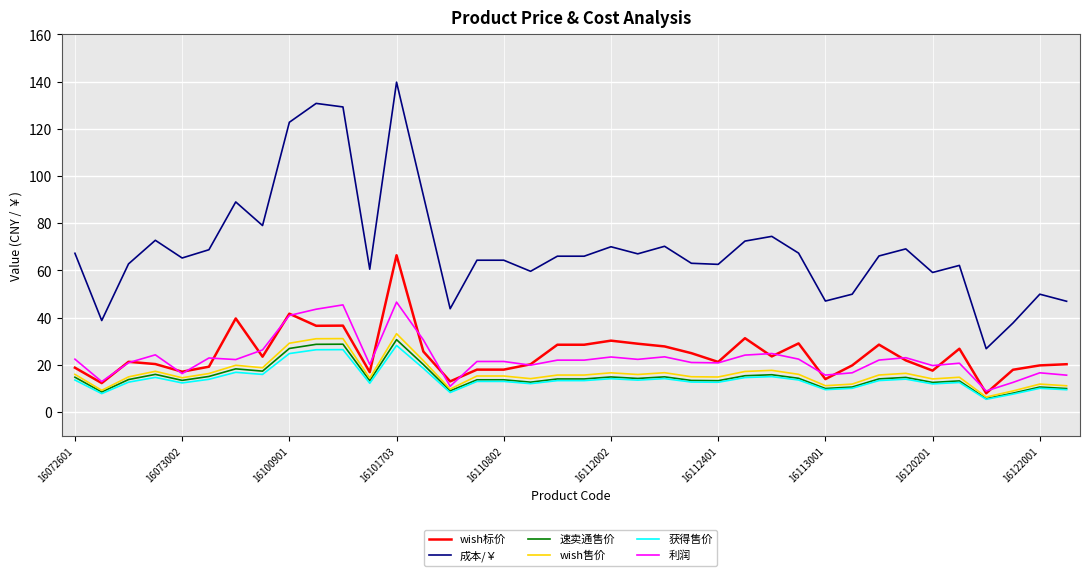

Which series has the largest range (max minus min)?

成本/￥